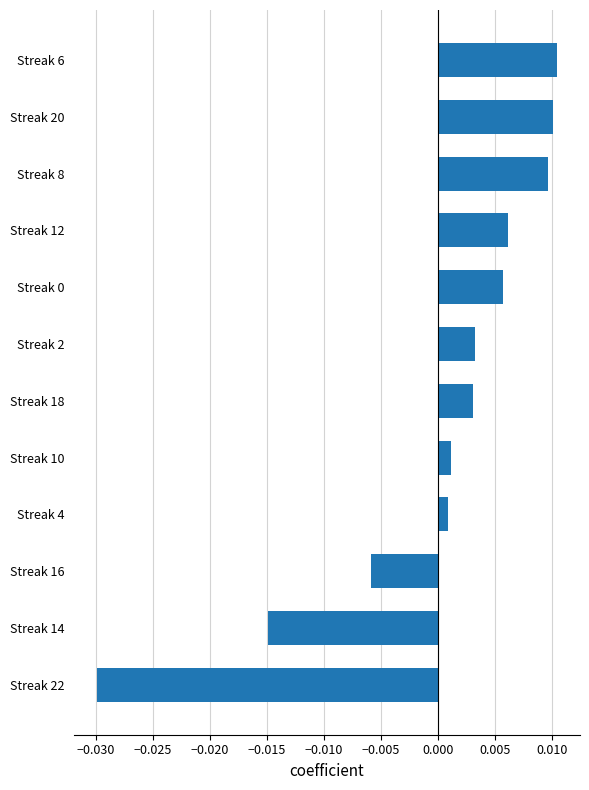

Between Streak 8 and Streak 10, which is larger?

Streak 8